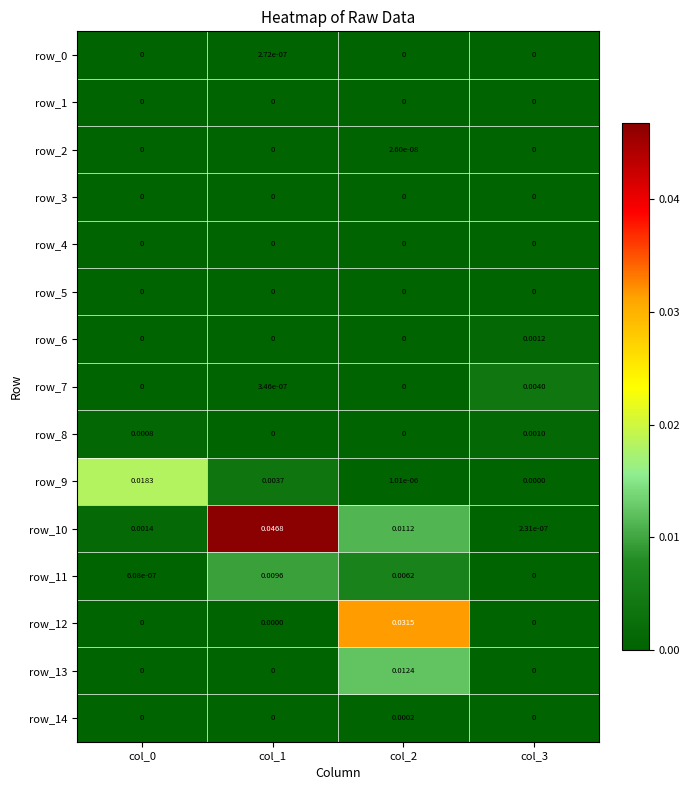

How many data points does each series have?

4